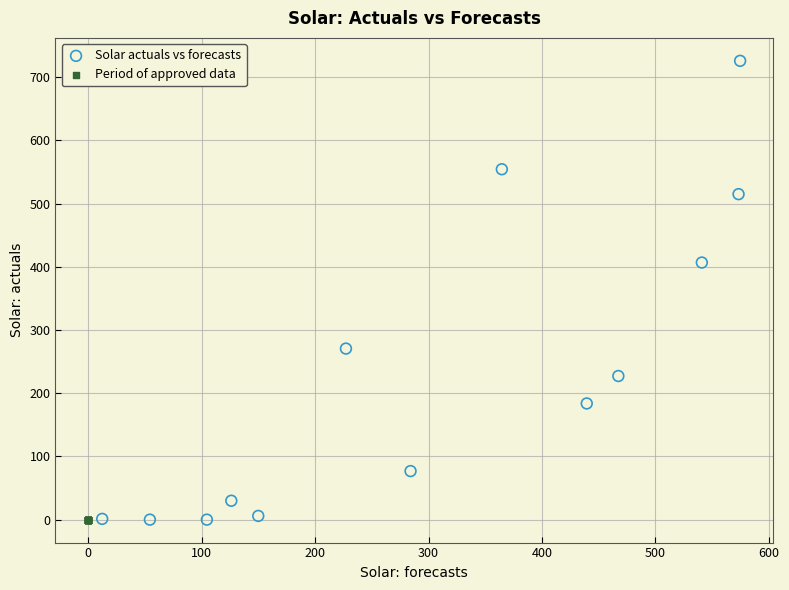

Which series contains the highest Y value?

Solar actuals vs forecasts